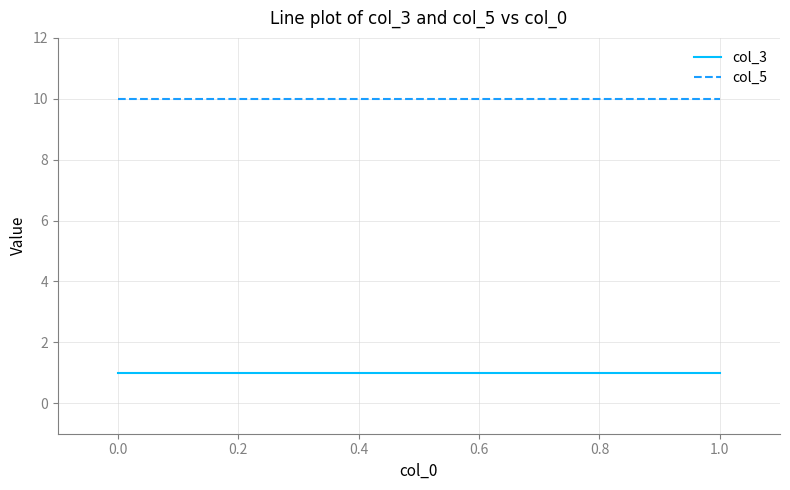

What is the difference between the highest and lowest values at 0.0?

9